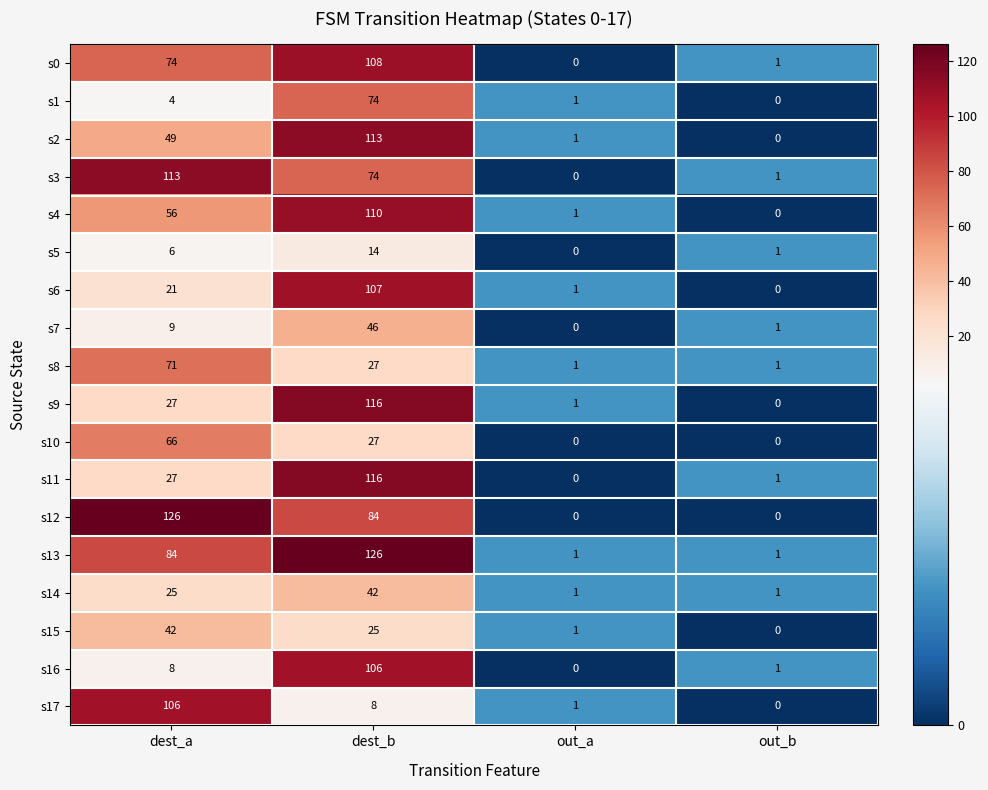

How many series are shown in this chart?

18